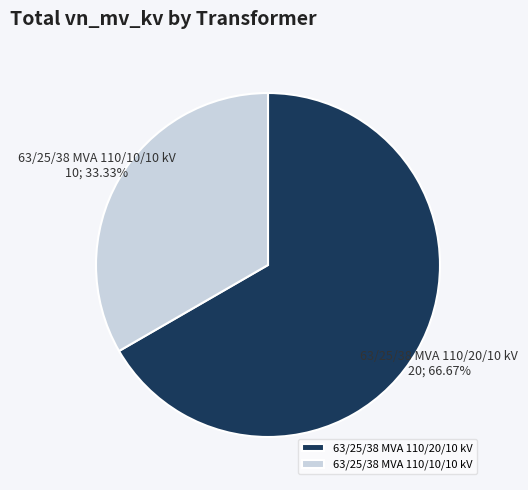

Which slice is the smallest?

63/25/38 MVA 110/10/10 kV